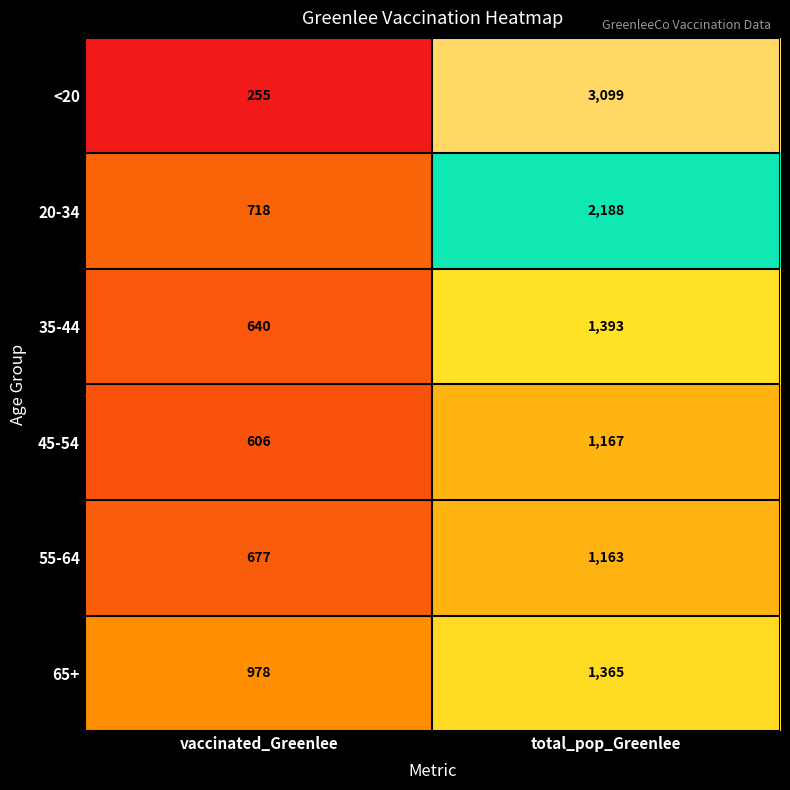

Which series has the largest total across all categories?

<20